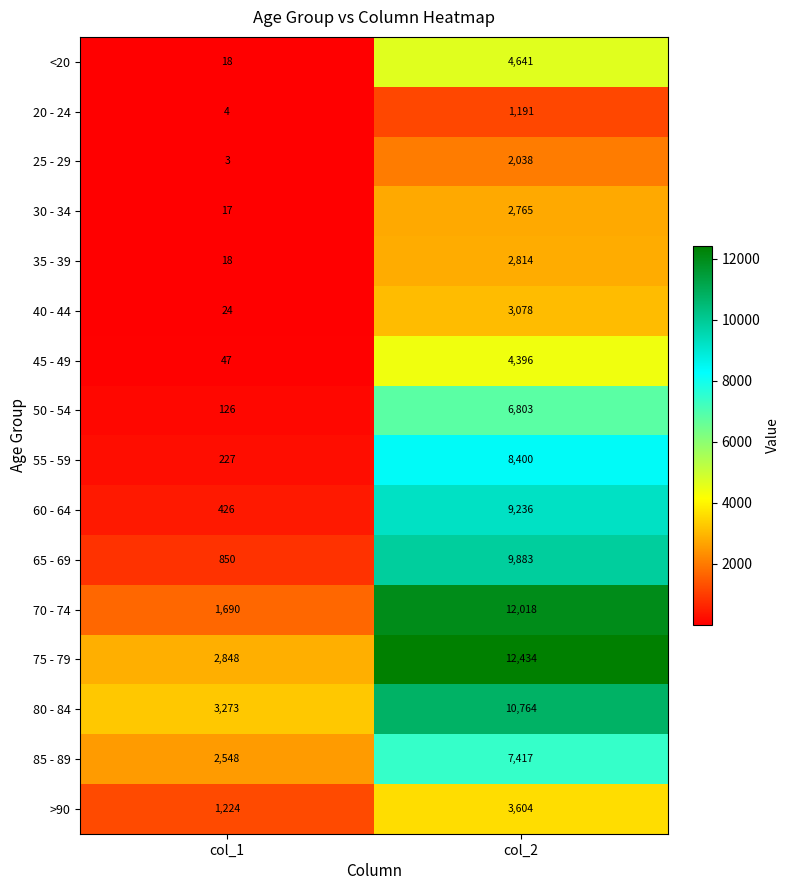

At which label is 50 - 54 closest to 3464?

col_1